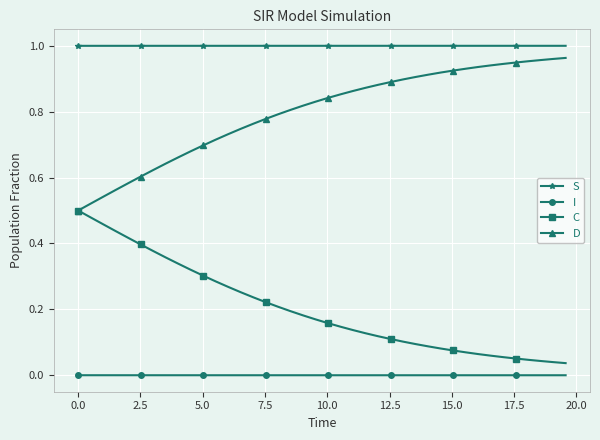

Rank the series by their average value, from lowest to highest.

I, C, D, S